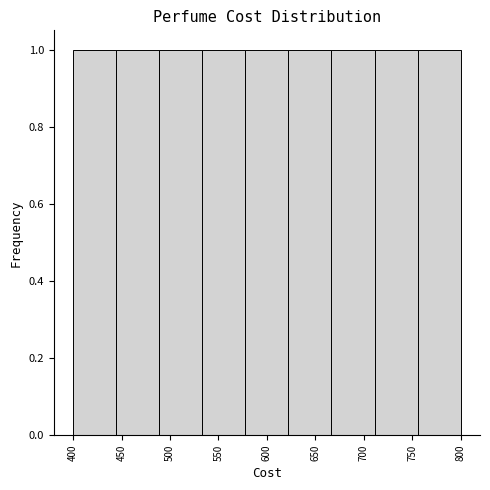

Reading left to right, list every bar in this chart as the range it spans on the x-axis followed by its height. Neither the bar edges nor the heights are printed on the chart, so give them approximately, as read against the axes.

400 to 445: 1
445 to 490: 1
490 to 535: 1
535 to 580: 1
580 to 620: 1
620 to 665: 1
665 to 710: 1
710 to 755: 1
755 to 800: 1